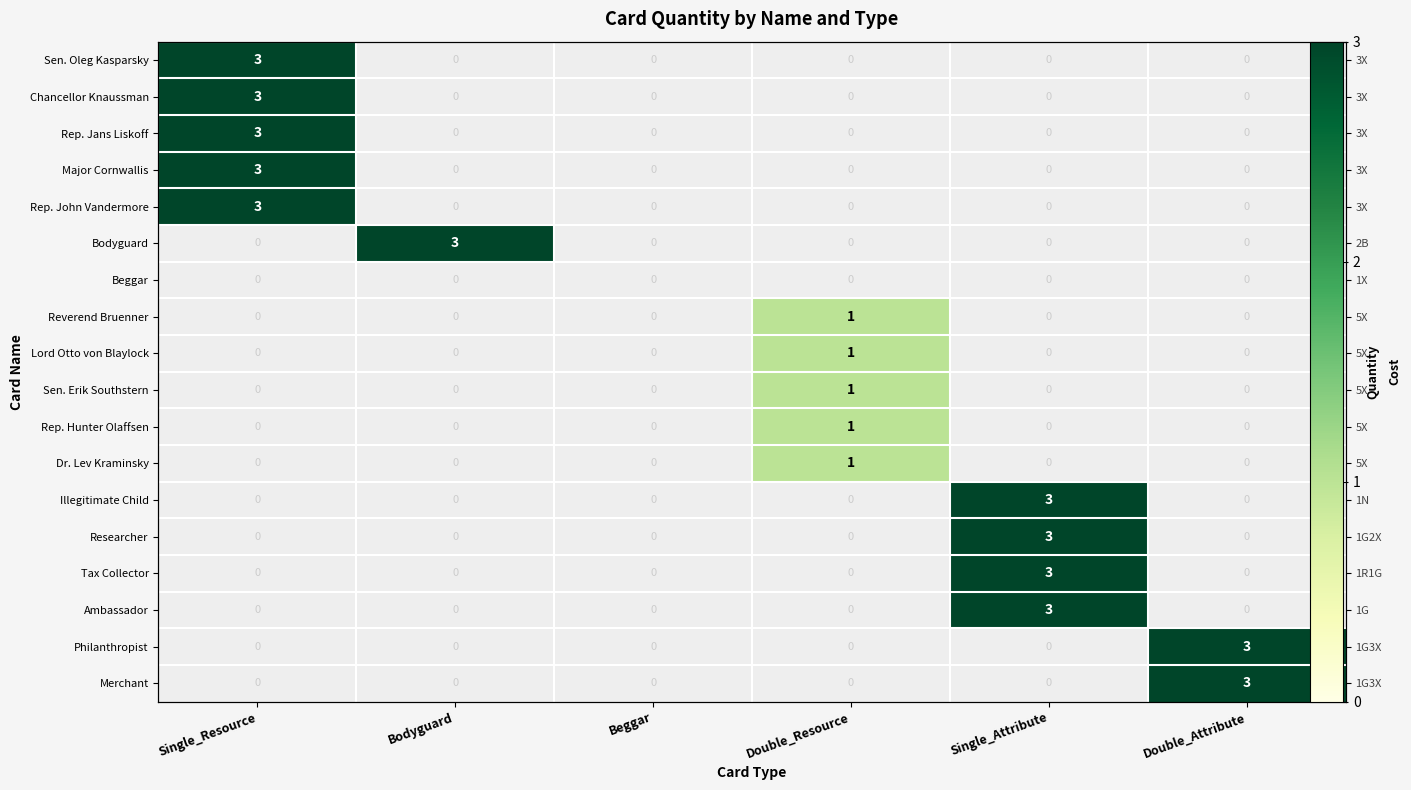

Count the number of categories in the chart.

6